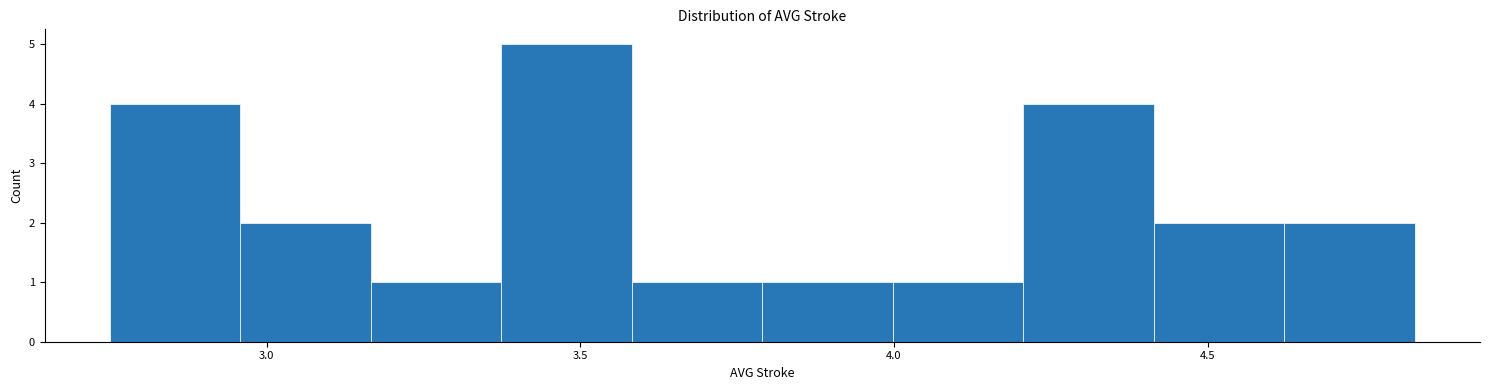

Which range on the x-axis has the tallest bar?

3.35 to 3.60